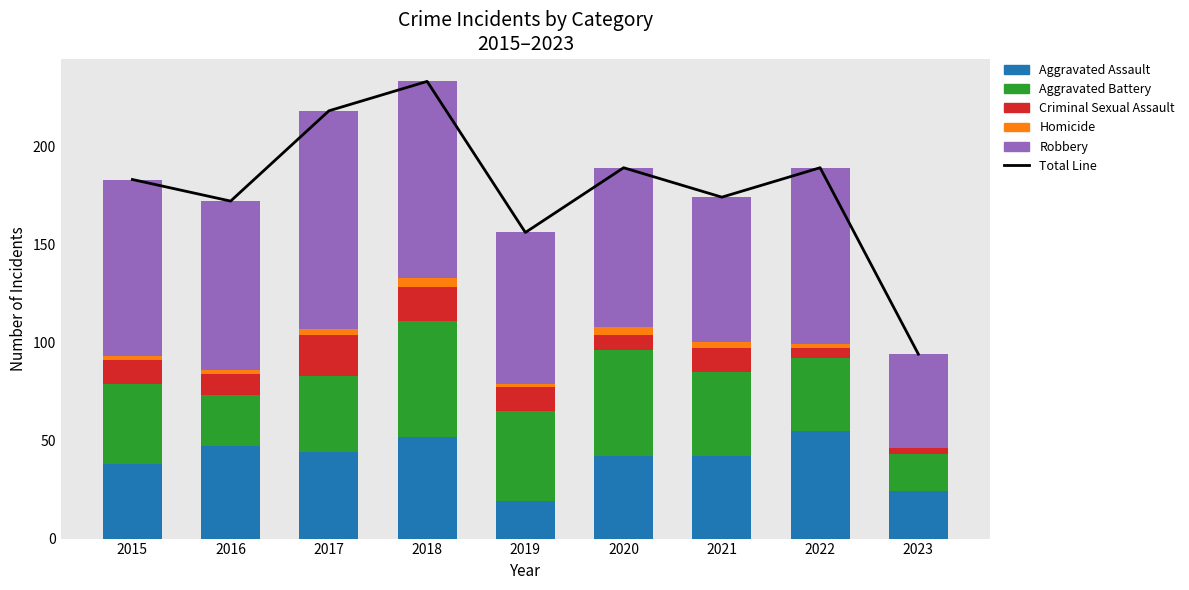

The value of Criminal Sexual Assault at 2023 is 4. True or false?

False